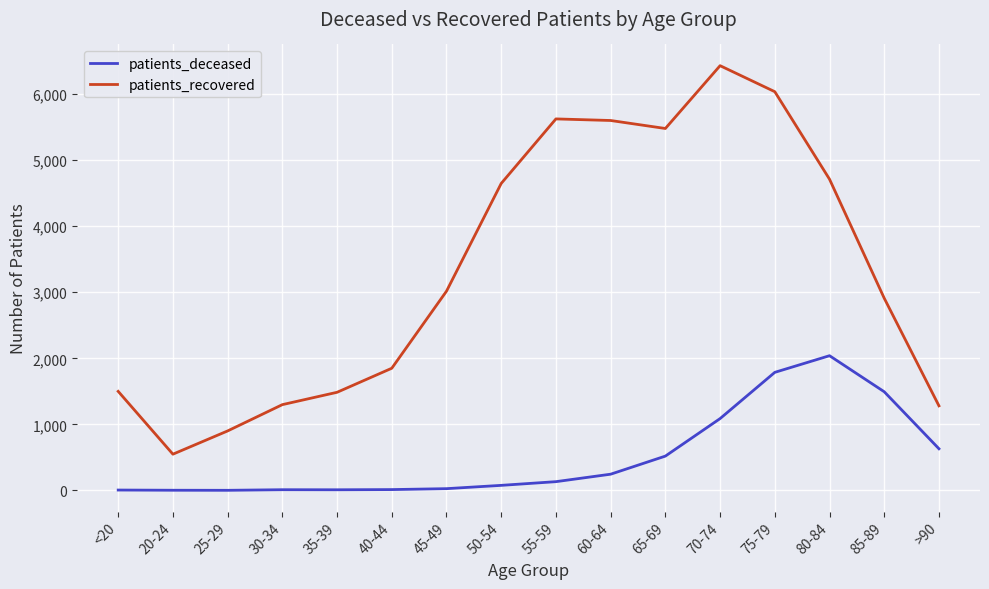

At which category is the sum across all series the highest?

75-79